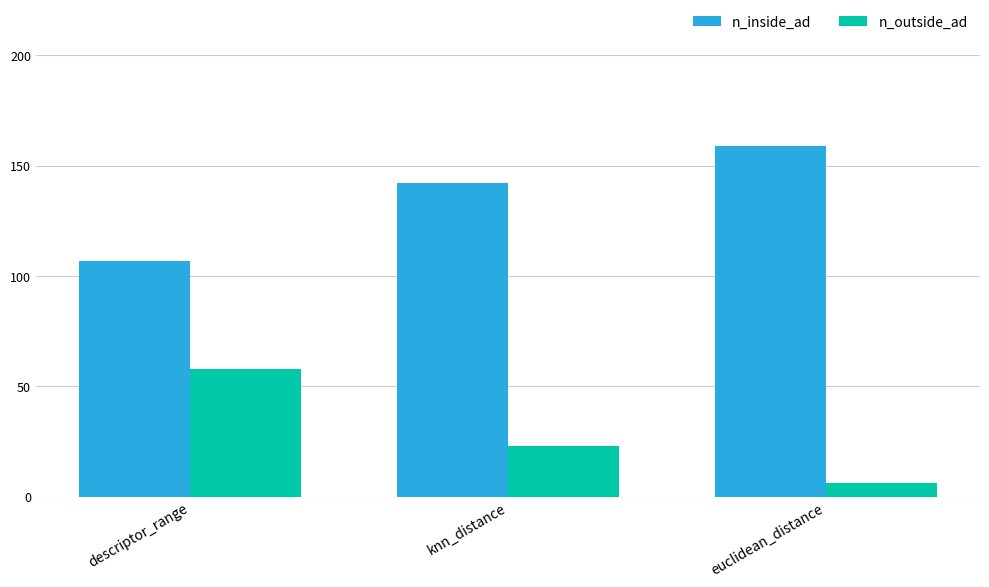

What are all the series names shown in the legend?

n_inside_ad, n_outside_ad